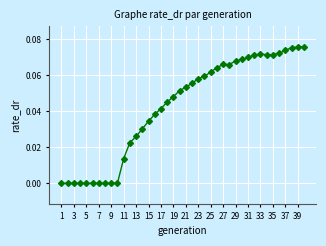

True or false: the data has more than 0 interior local peaks.

True